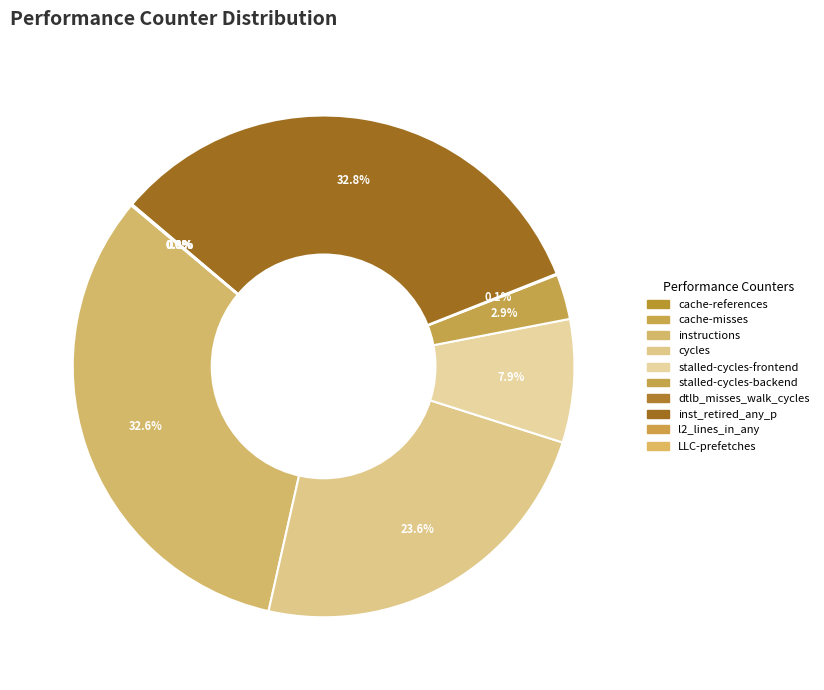

To the nearest percent, what portion does stalled-cycles-frontend represent?

8%